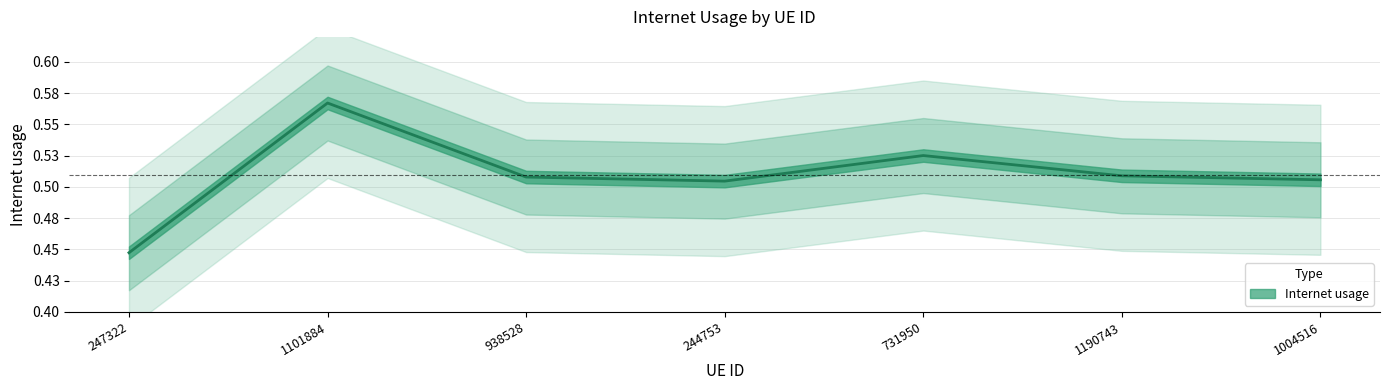

What is the value of the 2nd point from the left?

0.6